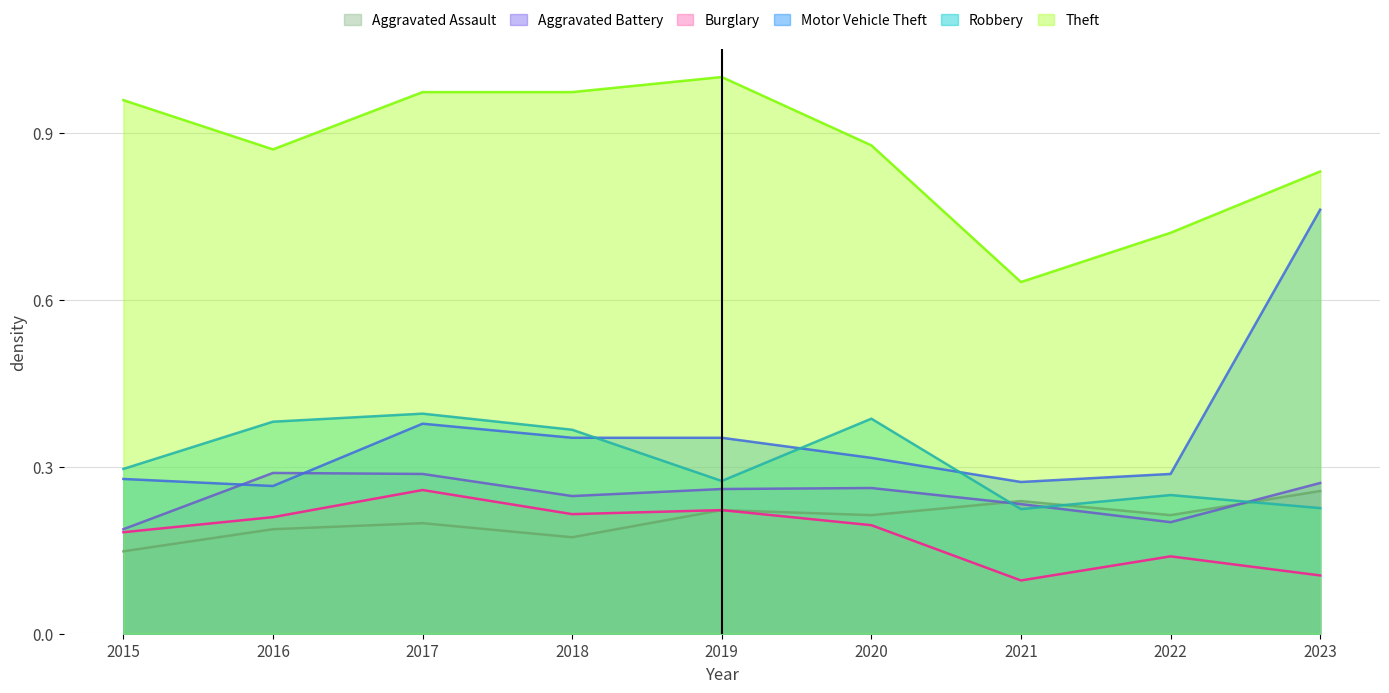

At which label is Theft closest to 0?

2021